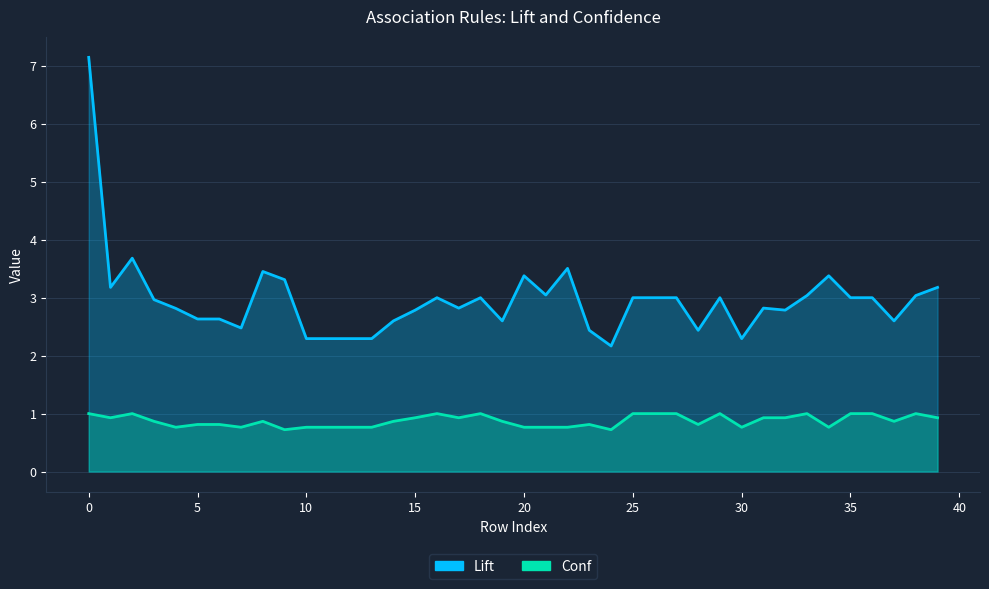

What is the difference between the highest and lowest values at 27?

2.0